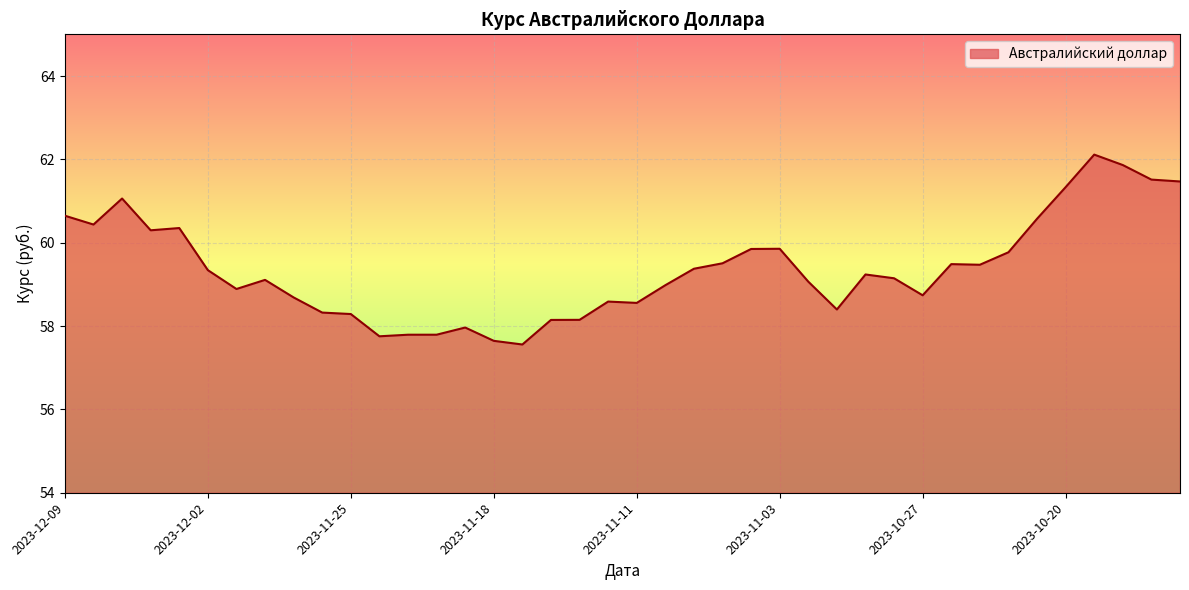

How many lines are shown in the chart?

1